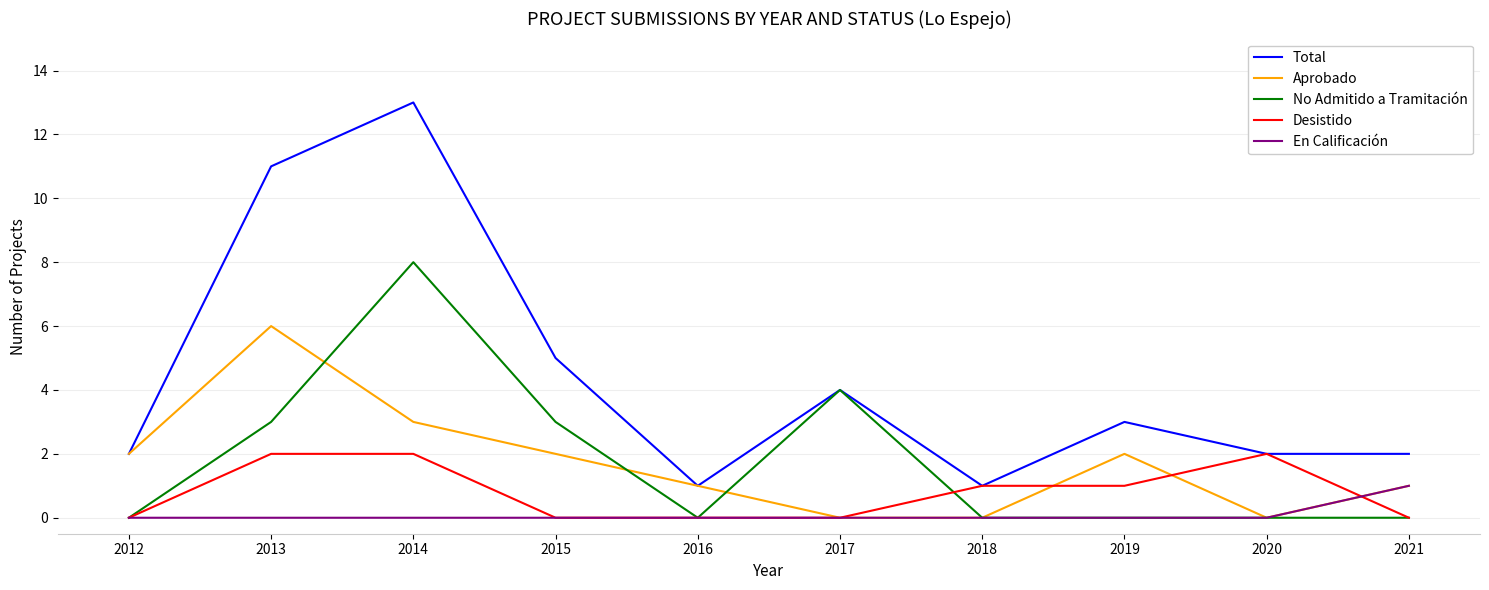

What is the difference between the highest and lowest values at 2016?

1